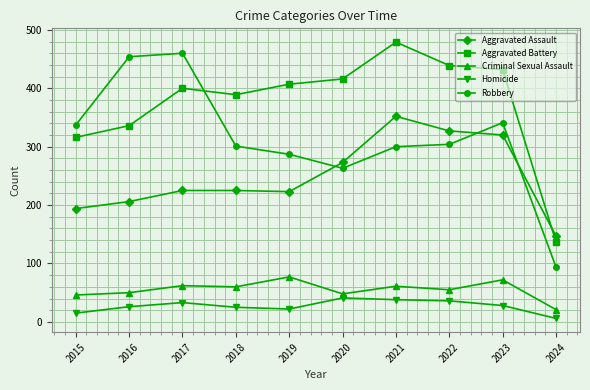

What is the smallest value displayed?

6